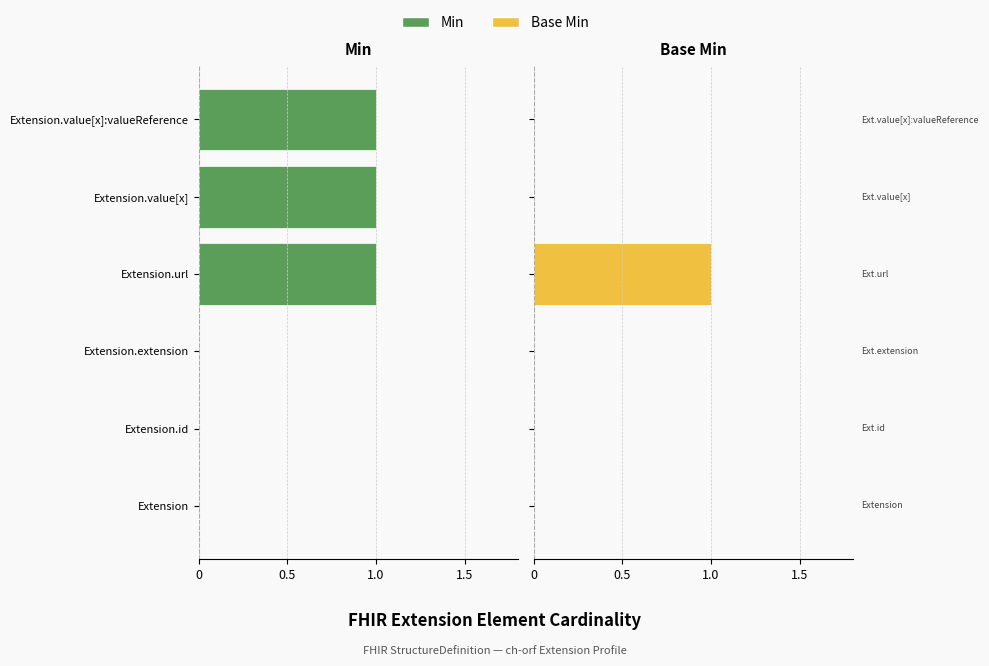

What is the maximum value for Base Min?

1